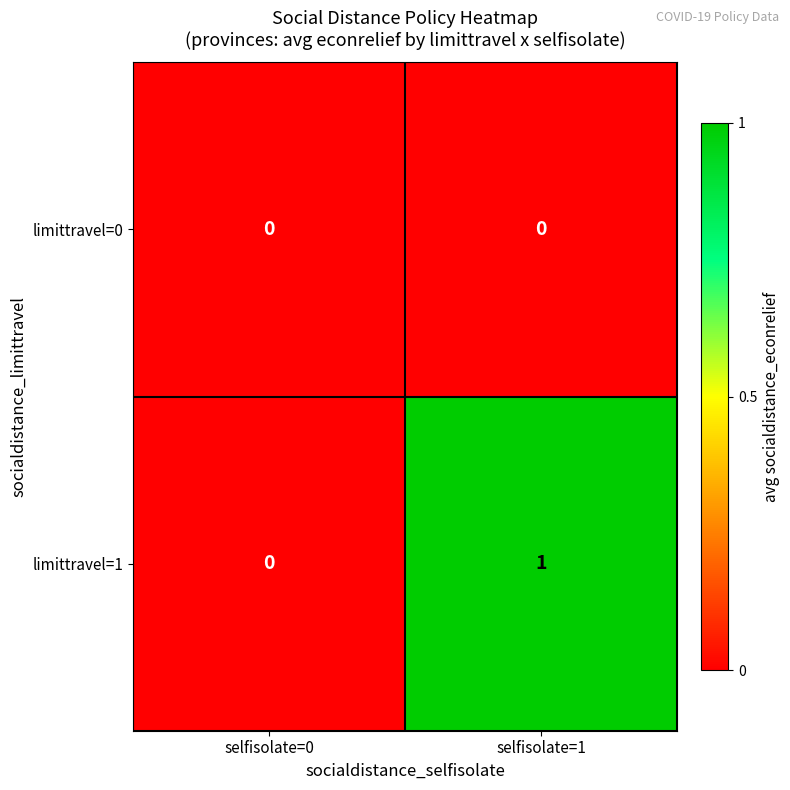

Which series changed the most between selfisolate=0 and selfisolate=1?

limittravel=1